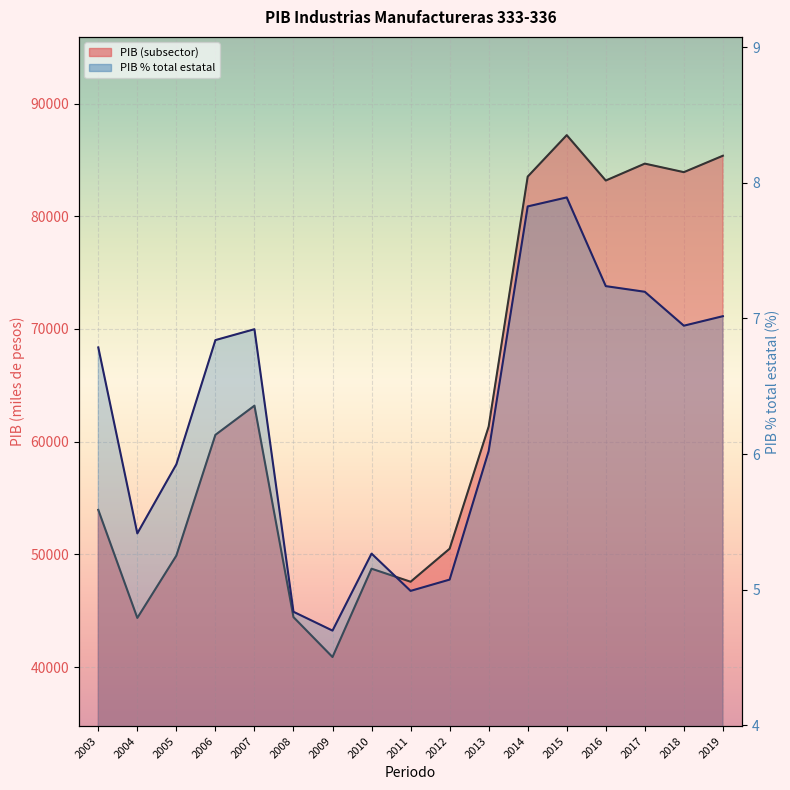

In PIB (subsector), how many points are lower than both neighbors (excluding endpoints)?

5